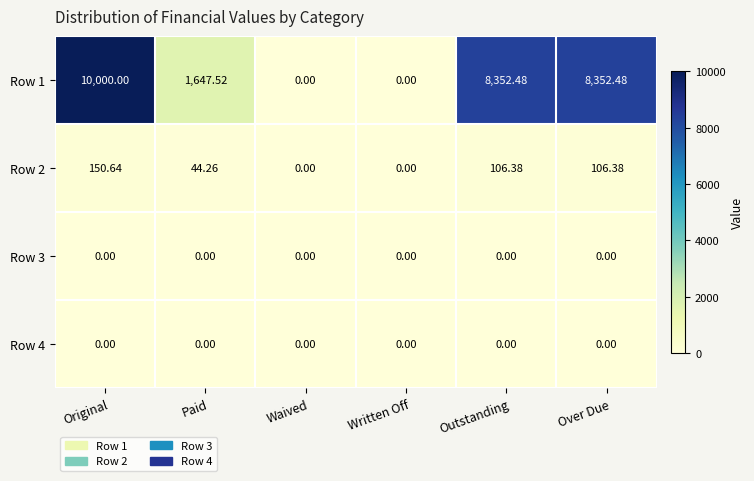

At which label does Row 1 first exceed 8352?

Original